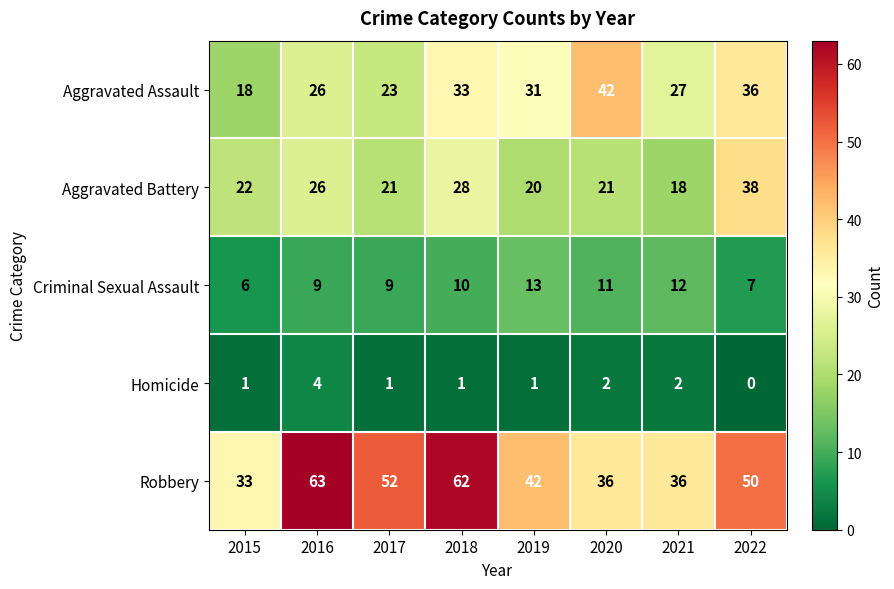

What is the sum of all Homicide values?

12